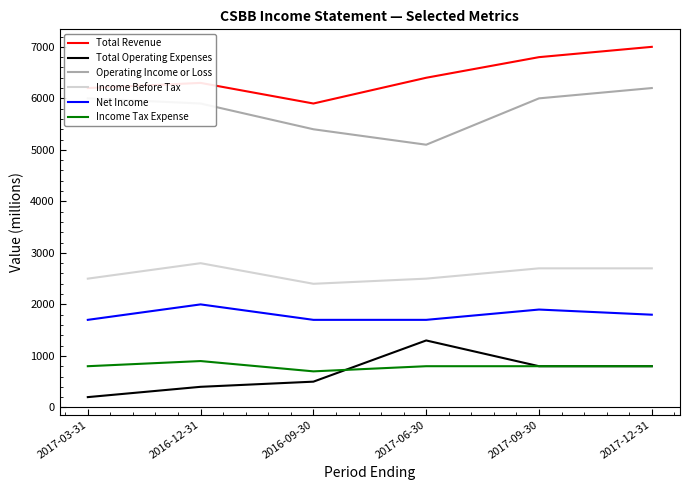

Which series has the largest total across all categories?

Total Revenue